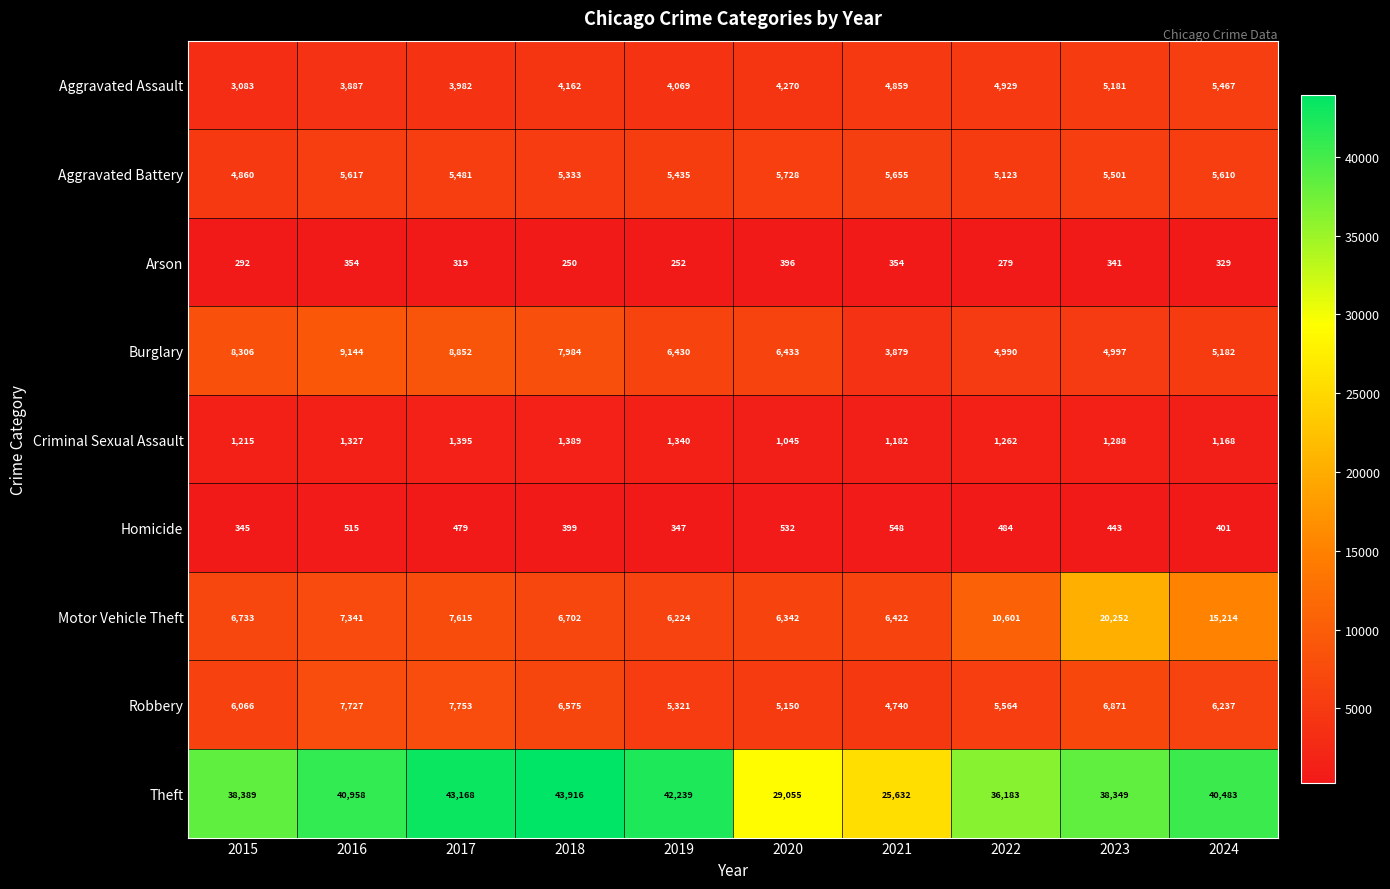

What is the difference between the highest and lowest values at 2018?

43666